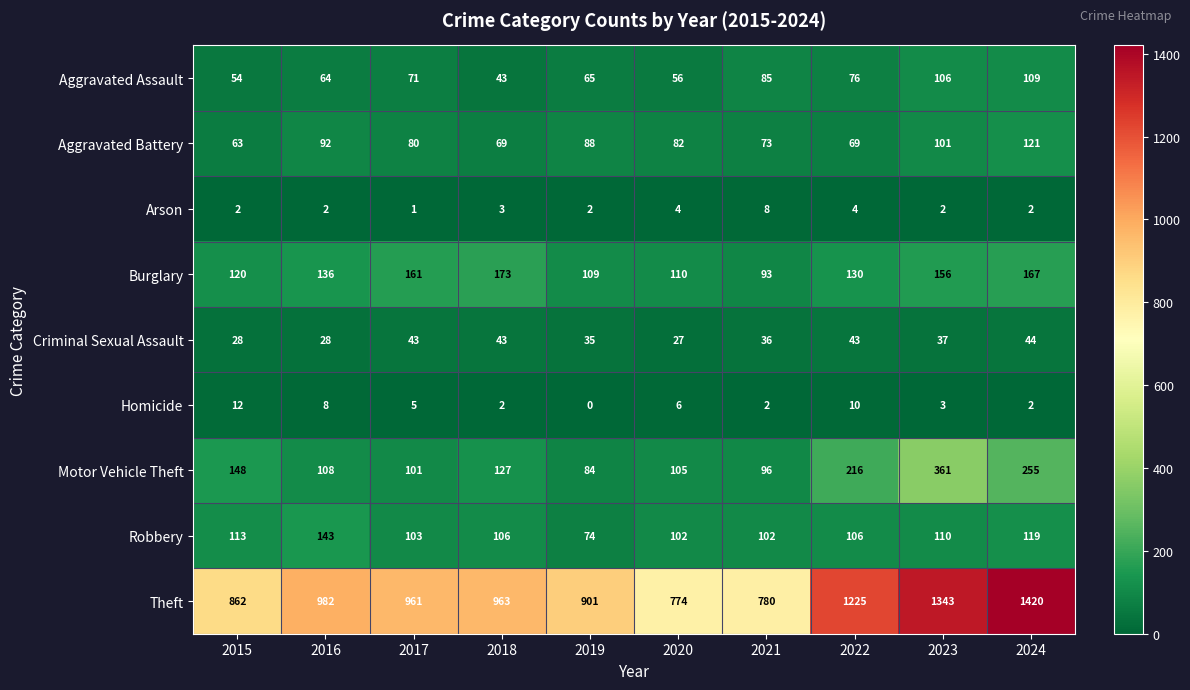

Count the number of categories in the chart.

10